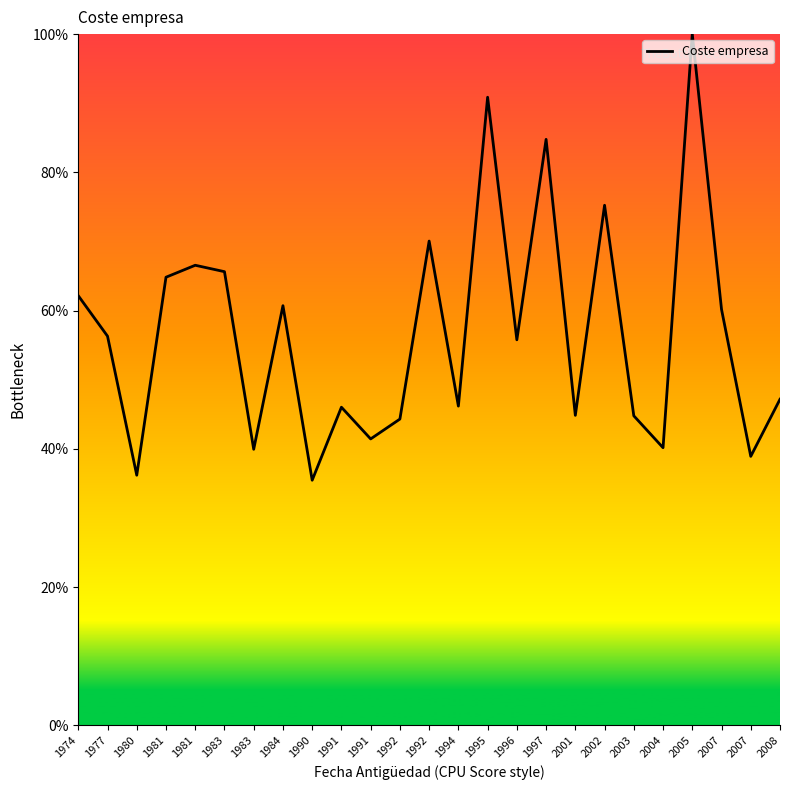

Does the chart display data point markers on the line(s)?

No